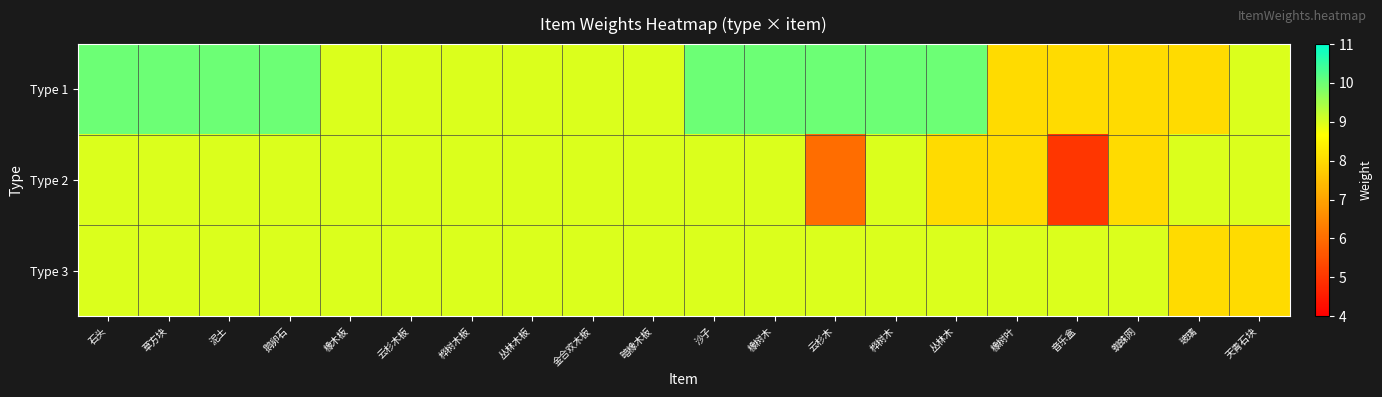

What is the maximum value shown in the chart?

10